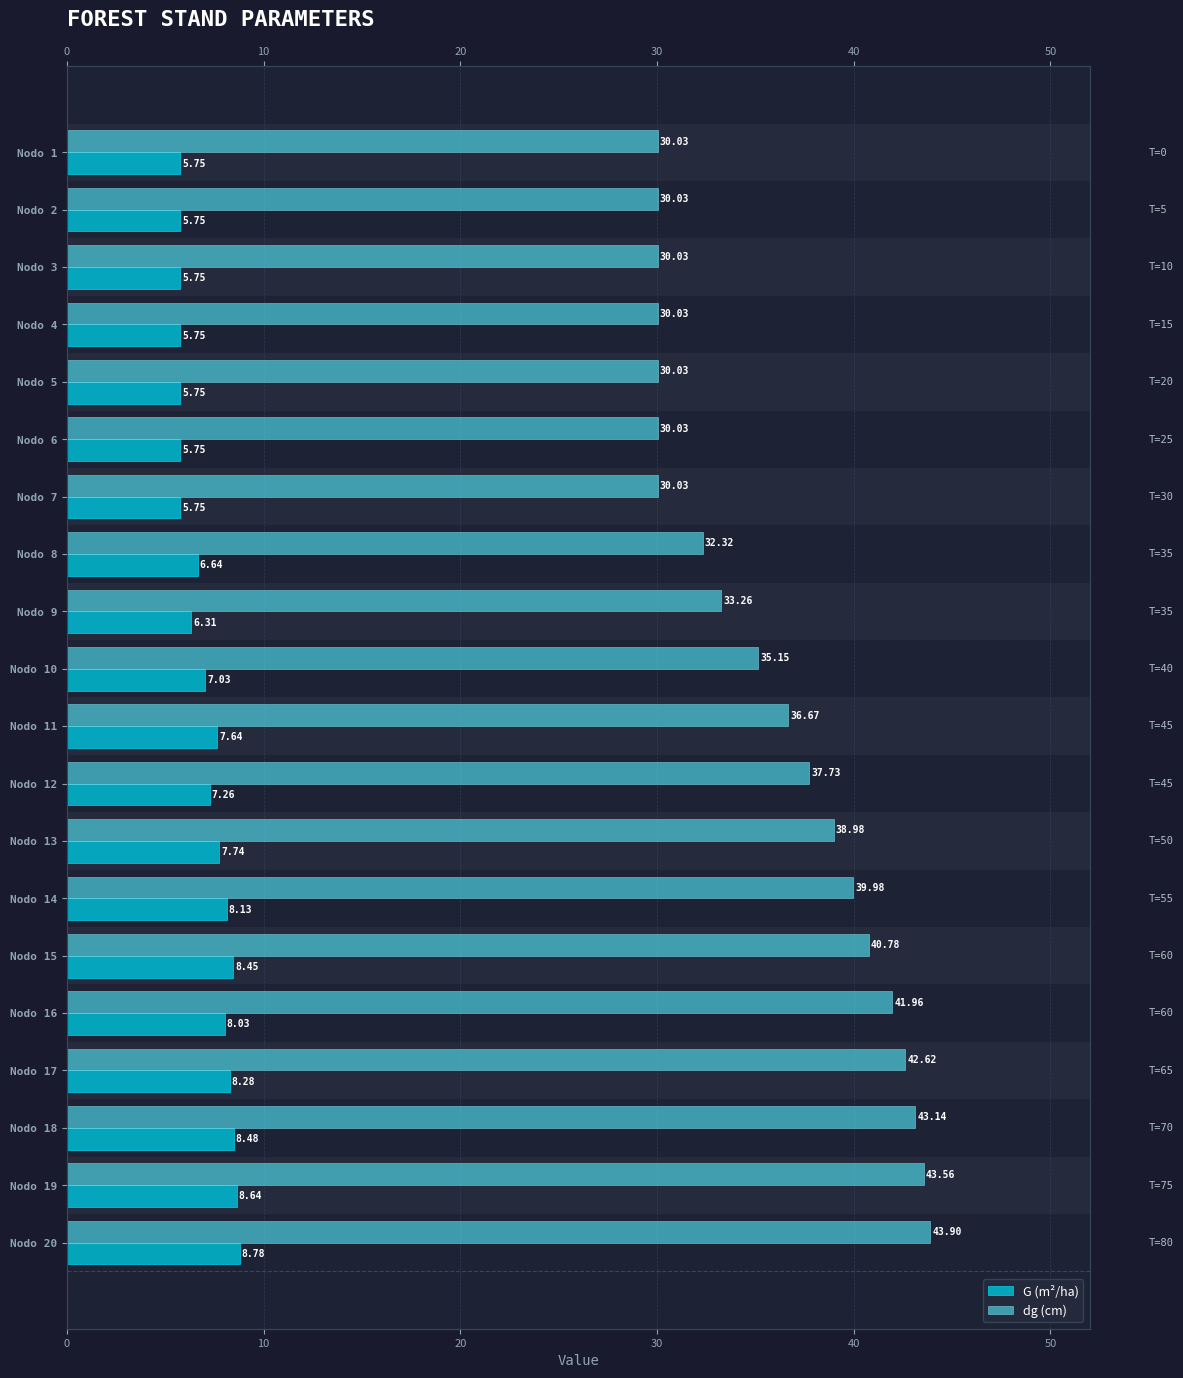

Are the bars grouped side by side (vs. stacked)?

Yes